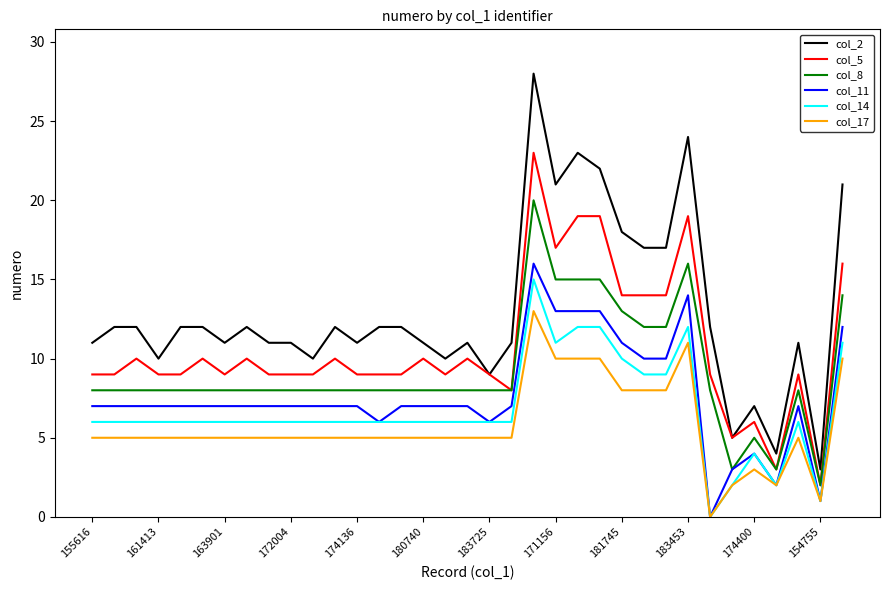

Which series has the widest spread of values?

col_2